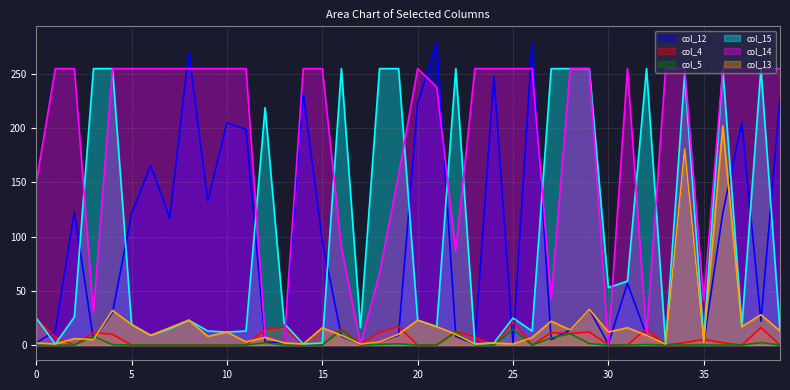

The value of col_5 at 35 is 0.2. True or false?

False